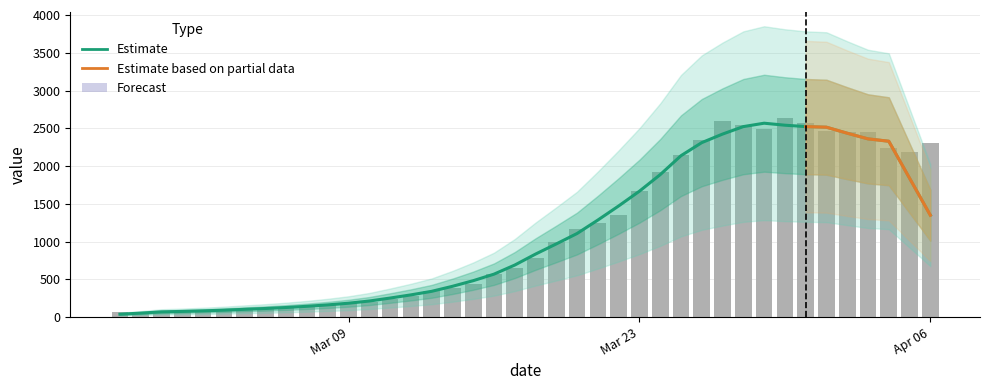

How many values are below 784?

20